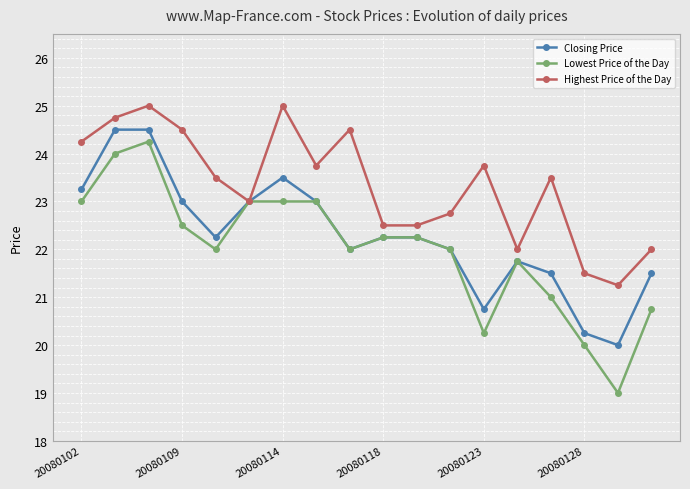

What is the greatest value displayed?

25.0